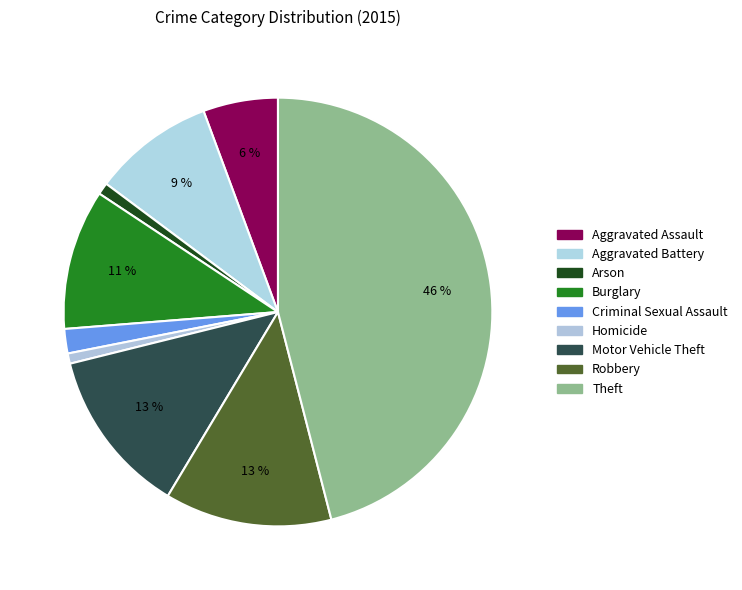

To the nearest percent, what portion does Aggravated Battery represent?

9%